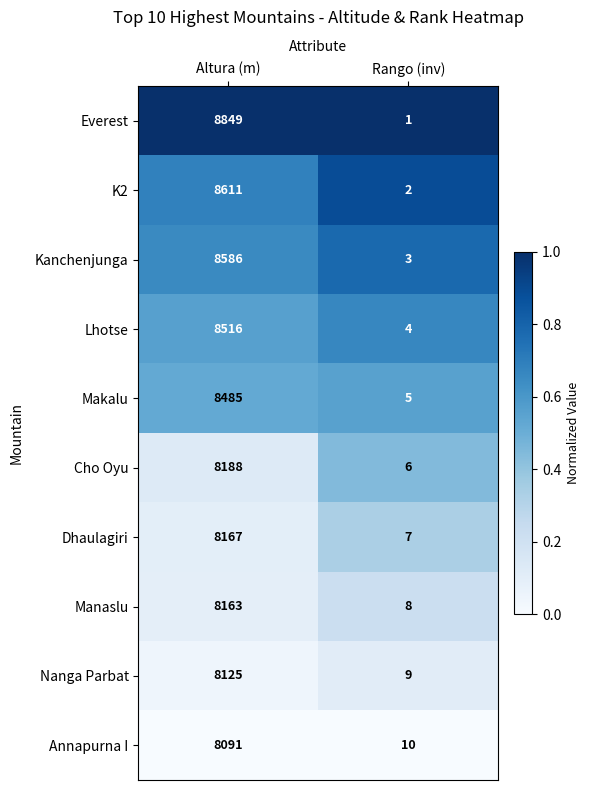

True or false: Cho Oyu has a value of 6 at Rango (inv).

True